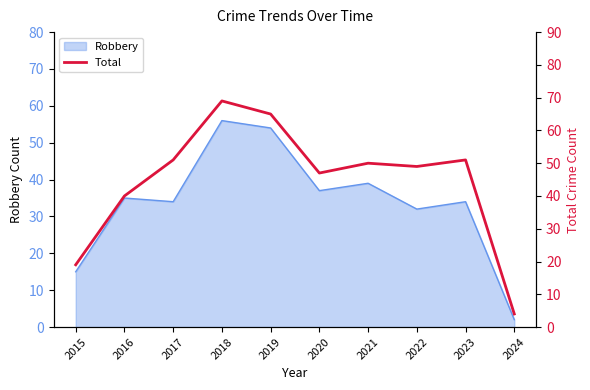

Which label corresponds to the largest value in the chart?

2018